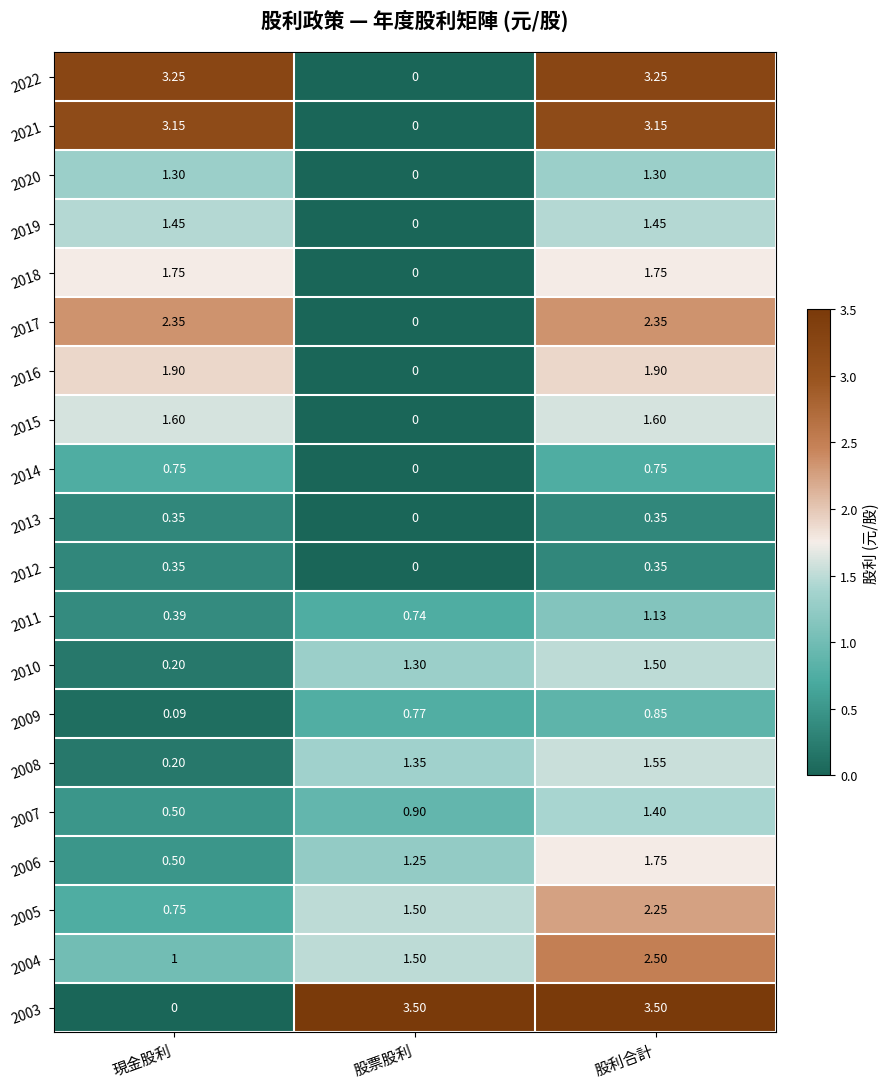

What is the difference between the highest and lowest values at 股票股利?

3.5